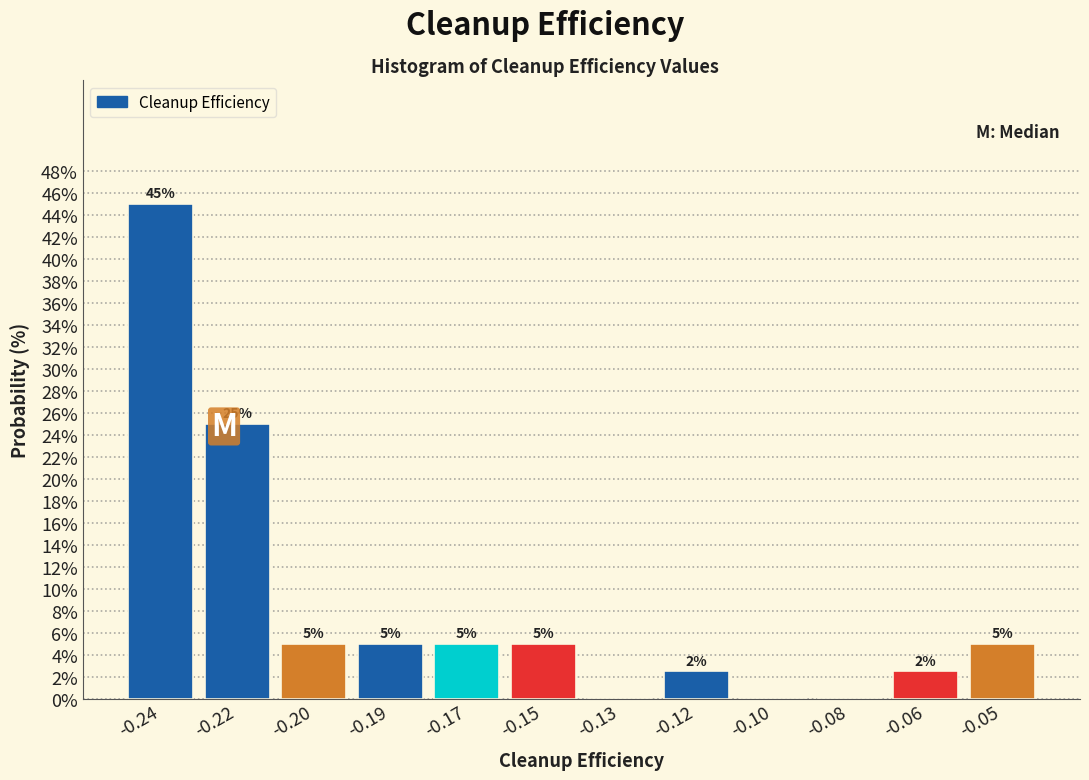

Where is the data nearest to the value 22?

-0.22